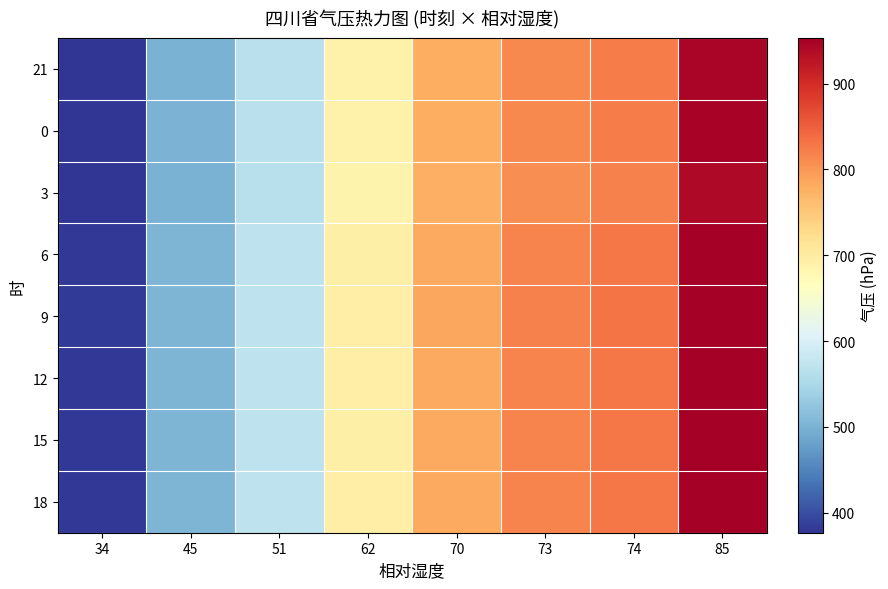

Which has a higher value, 45 or 62?

62